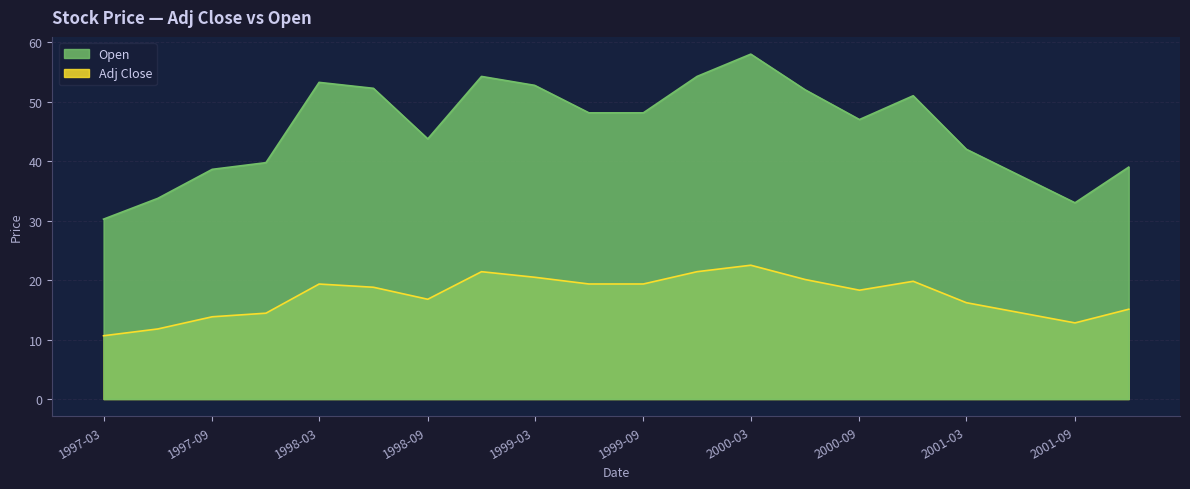

What is the minimum value for Adj Close?

10.6